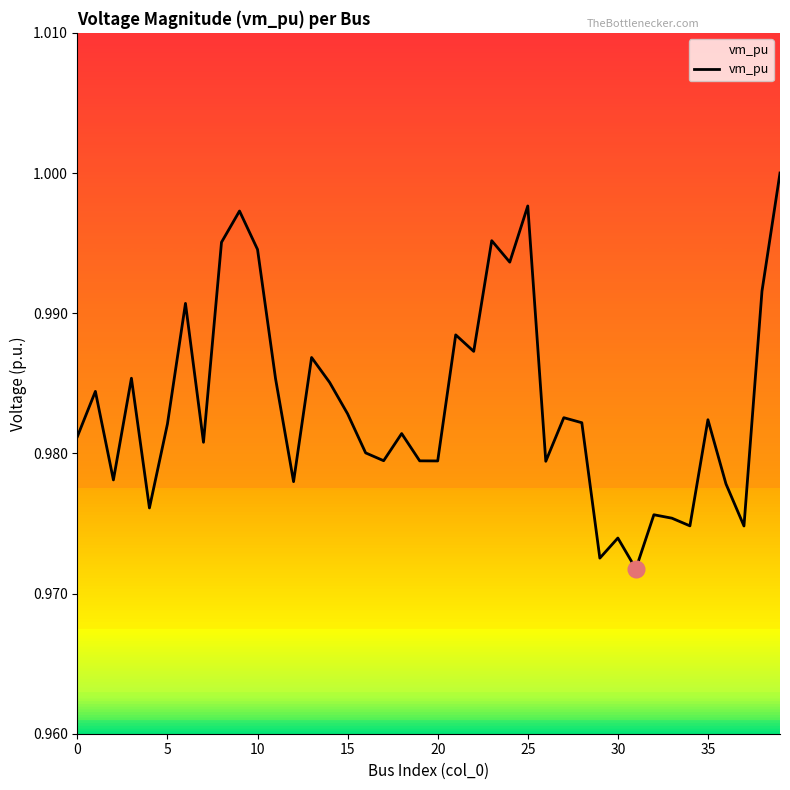

Reading right to left, transcribe all the data shown in this chart.

1.0	1.0	1.0	1.0	1.0	1.0	1.0	1.0	1.0	1.0	1.0	1.0	1.0	1.0	1.0	1.0	1.0	1.0	1.0	1.0	1.0	1.0	1.0	1.0	1.0	1.0	1.0	1.0	1.0	1.0	1.0	1.0	1.0	1.0	1.0	1.0	1.0	1.0	1.0	1.0